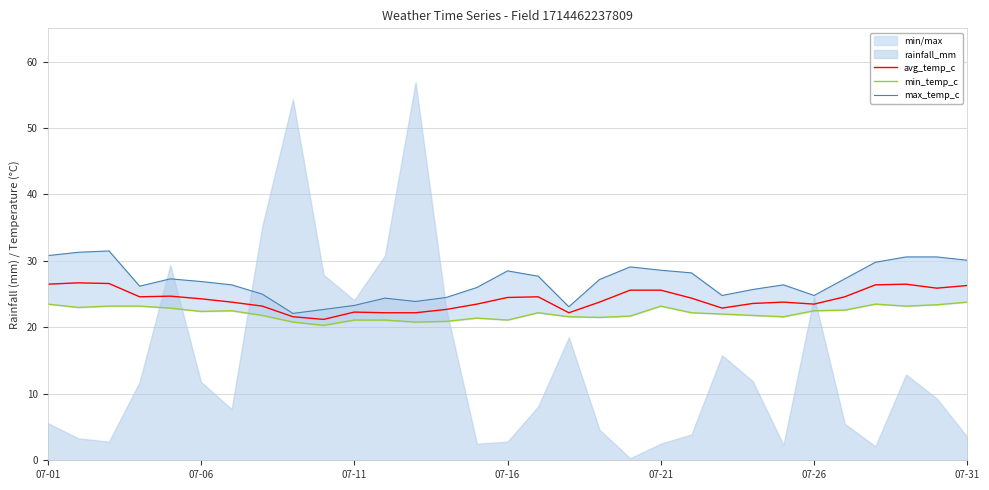

What is the highest value of the avg_temp_c series?

26.7